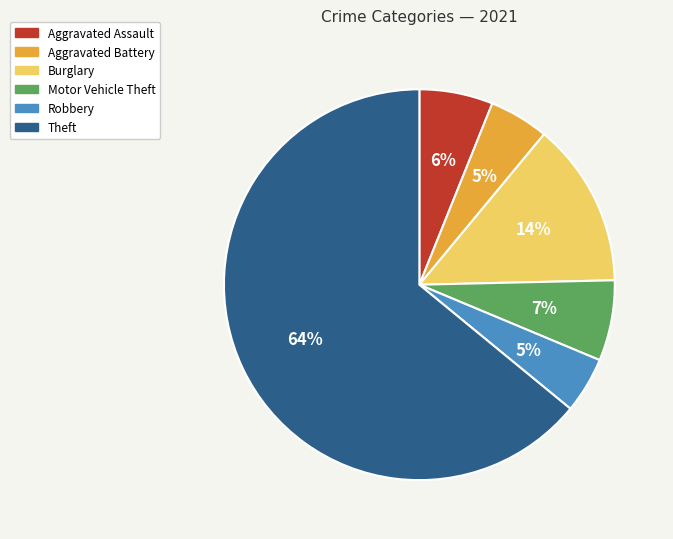

What percentage is the Aggravated Assault slice, to the nearest percent?

6%